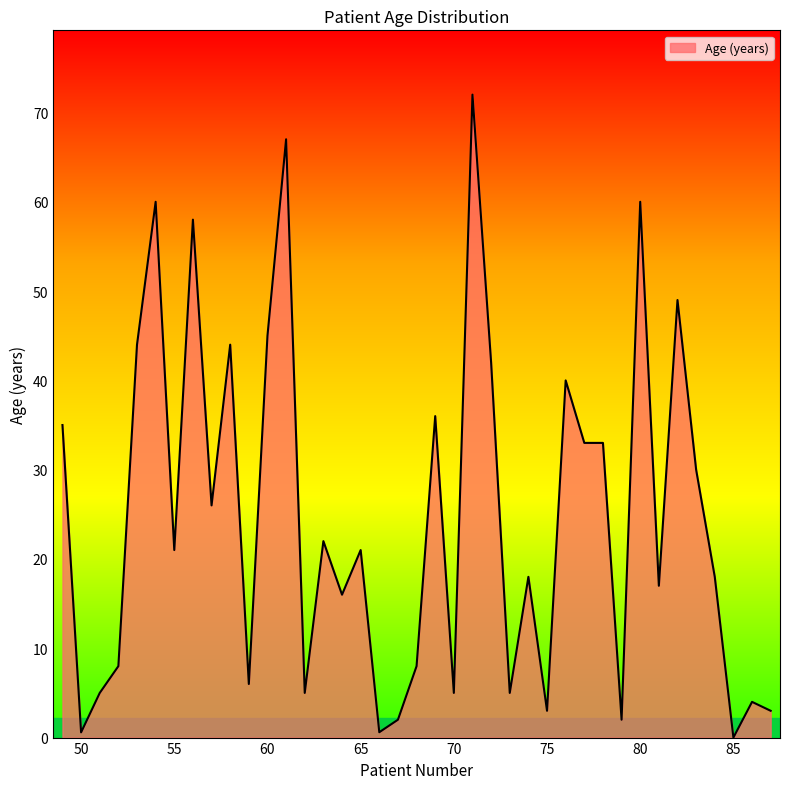

What is the maximum value shown in the chart?

72.0